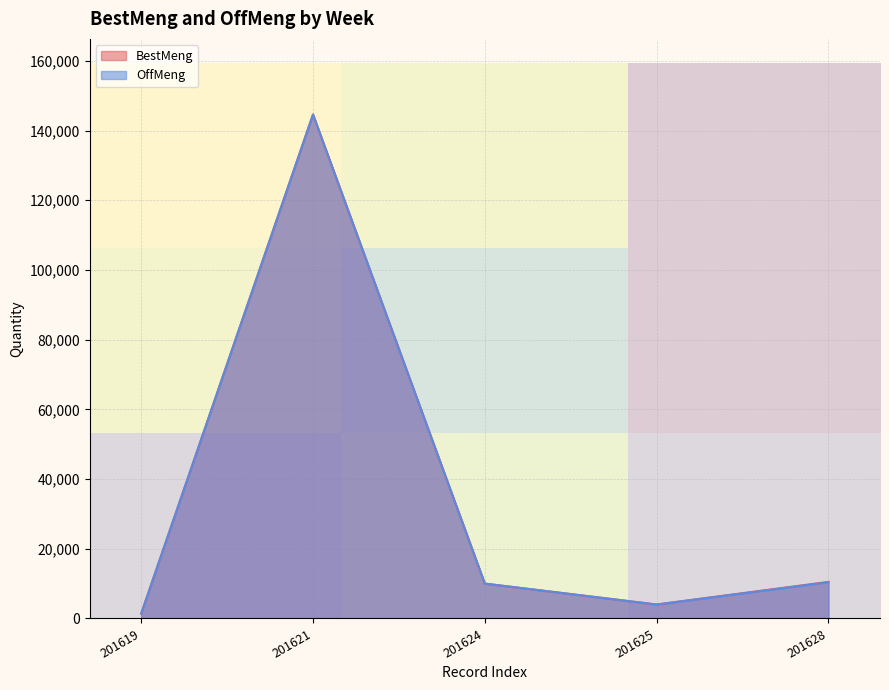

At which label is OffMeng closest to 73000?

201628